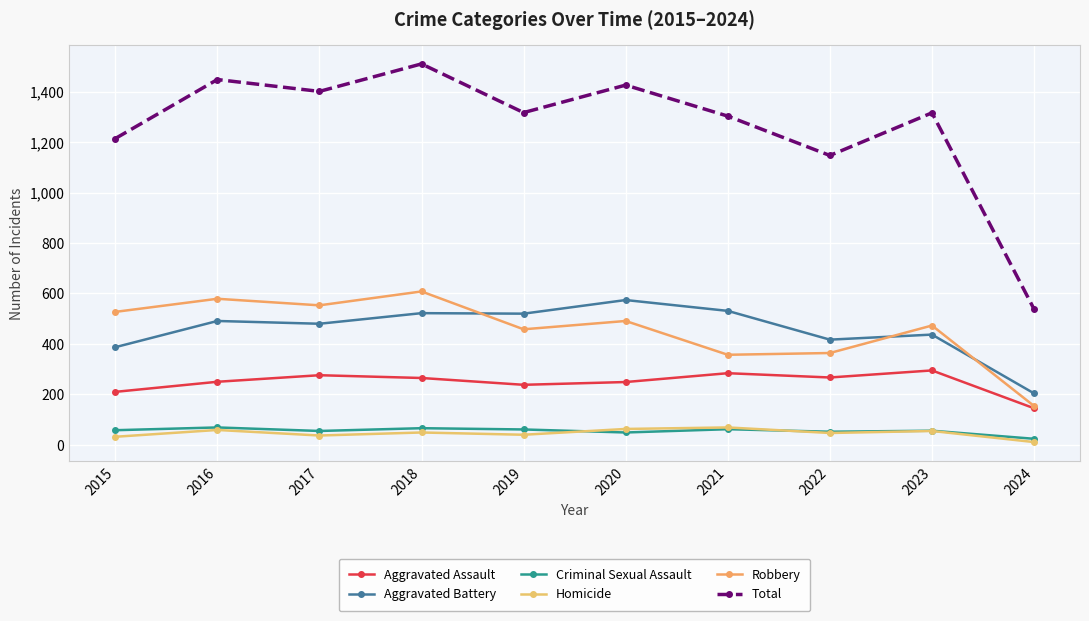

At which category does the chart reach its minimum across all series?

2024